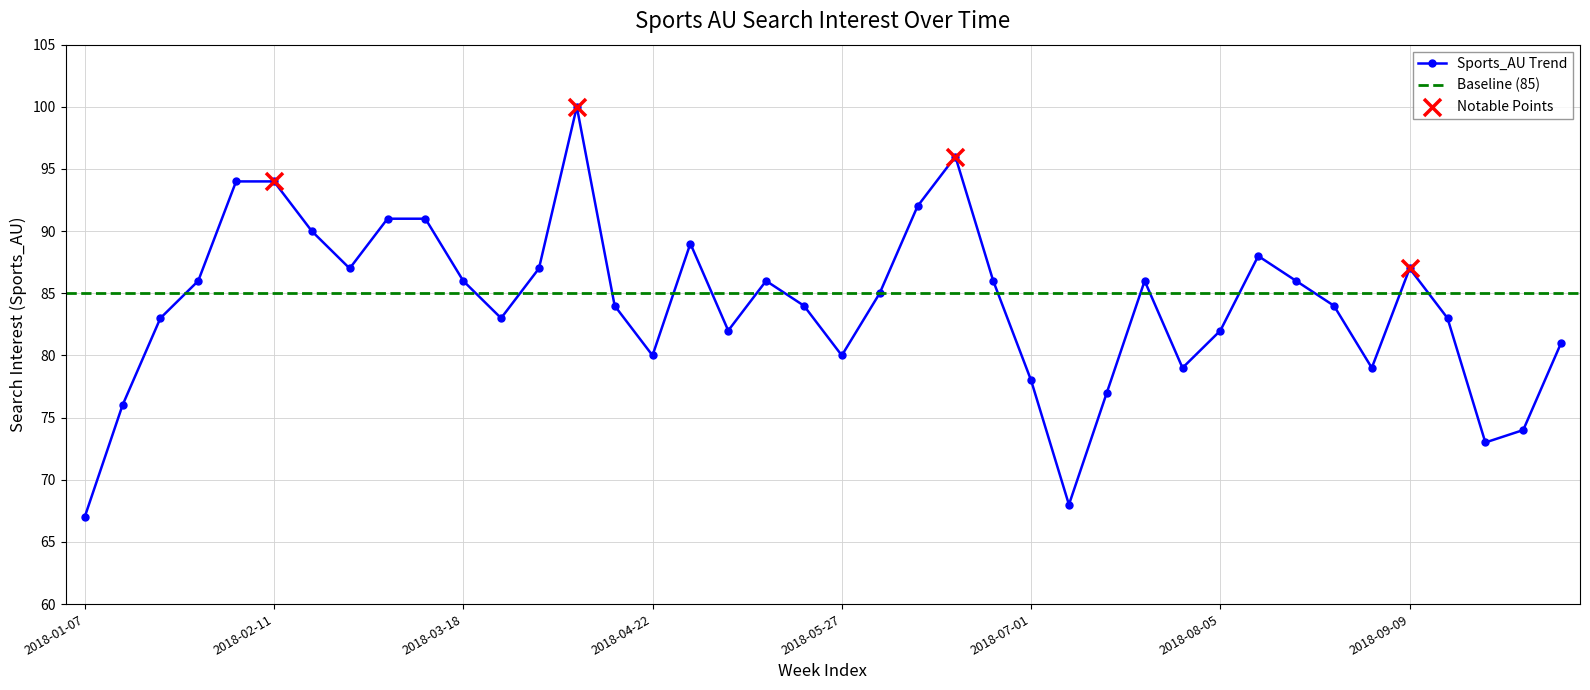

Approximately how many times larger is the value at 2018-01-21 compared to 2018-09-02?

1.1